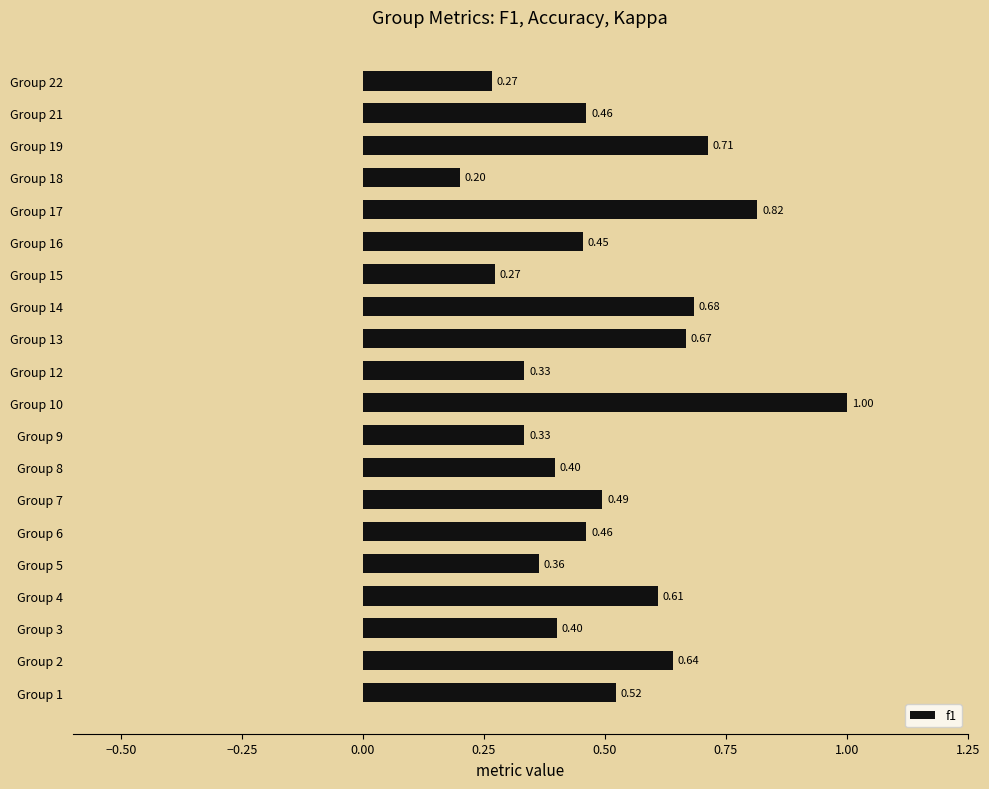

Does the chart contain stacked bars?

No